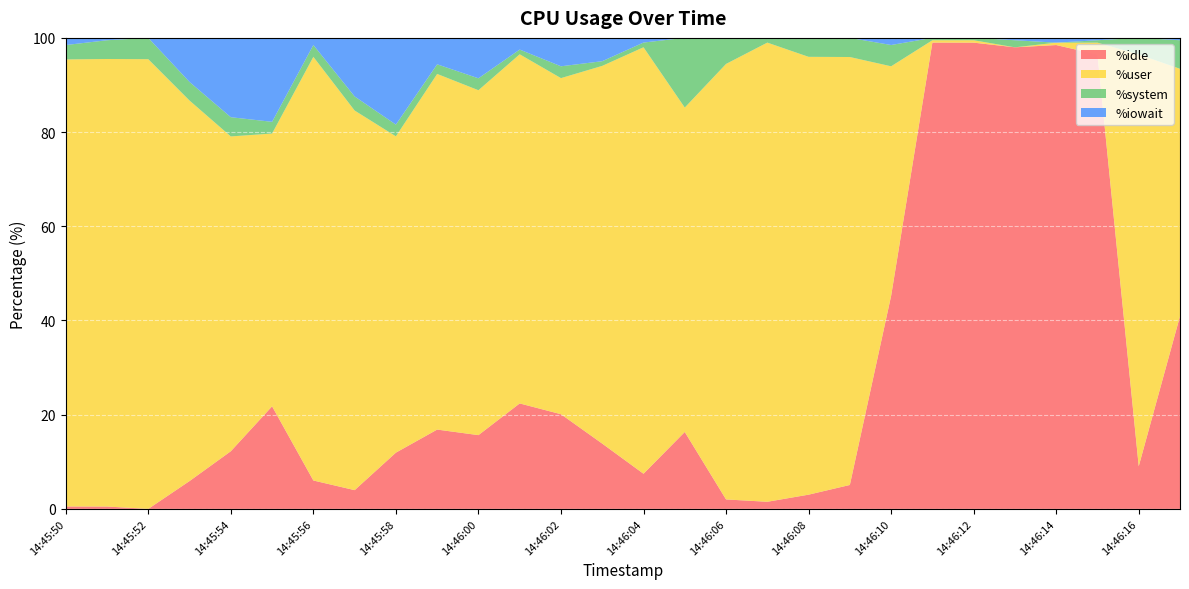

Reading right to left, extract all data points from this chart.

%idle: 40.9	9.1	96.5	98.5	98.0	99.0	99.0	45.2	5.1	3.0	1.5	2.0	16.3	7.5	13.9	20.1	22.4	15.7	16.8	11.9	4.0	6.0	21.8	12.2	5.9	0.0	0.5	0.5
%user: 52.5	87.4	2.5	0.5	0.0	0.5	0.5	48.7	90.9	93.0	97.5	92.5	68.9	90.5	80.2	71.4	74.1	73.2	75.5	67.2	80.6	90.0	57.9	66.8	80.8	95.5	95.0	94.9
%system: 6.1	3.5	0.5	0.0	1.5	0.5	0.5	4.5	4.1	4.0	1.0	5.5	14.8	1.0	1.0	2.5	1.0	2.5	2.0	2.5	3.0	2.5	2.5	4.1	3.9	4.5	4.0	3.0
%iowait: 0.5	0.0	0.5	1.0	0.5	0.0	0.0	1.5	0.0	0.0	0.0	0.0	0.0	1.0	5.0	6.0	2.5	8.6	5.6	18.4	12.4	1.5	17.8	16.8	9.4	0.0	0.5	1.5